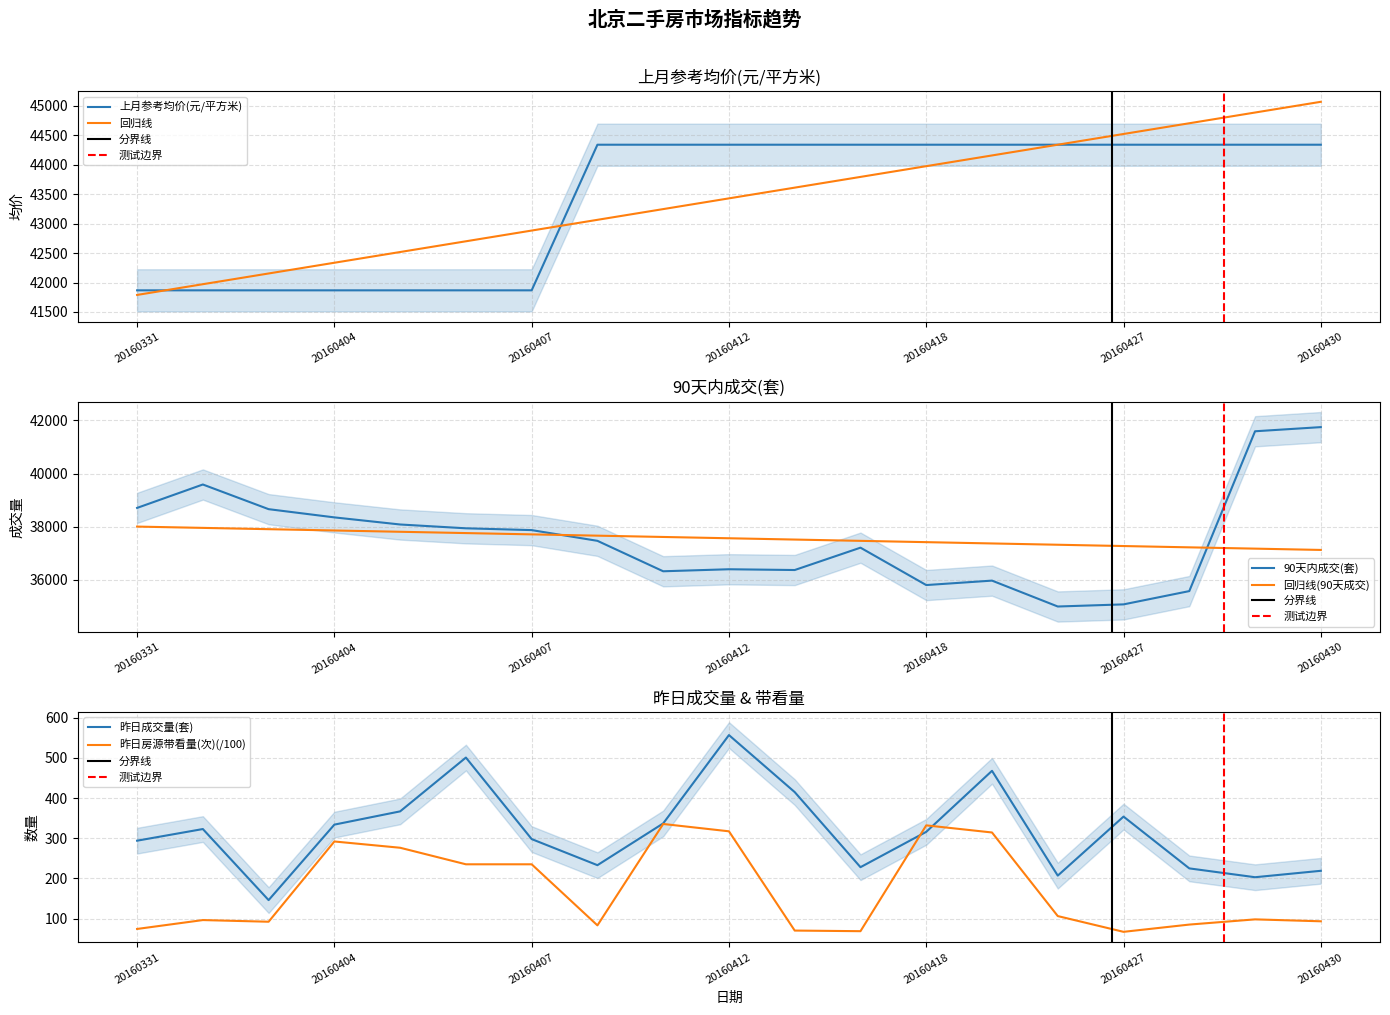

True or false: 上月参考均价(元/平方米) and 昨日成交量(套) cross at least once.

False